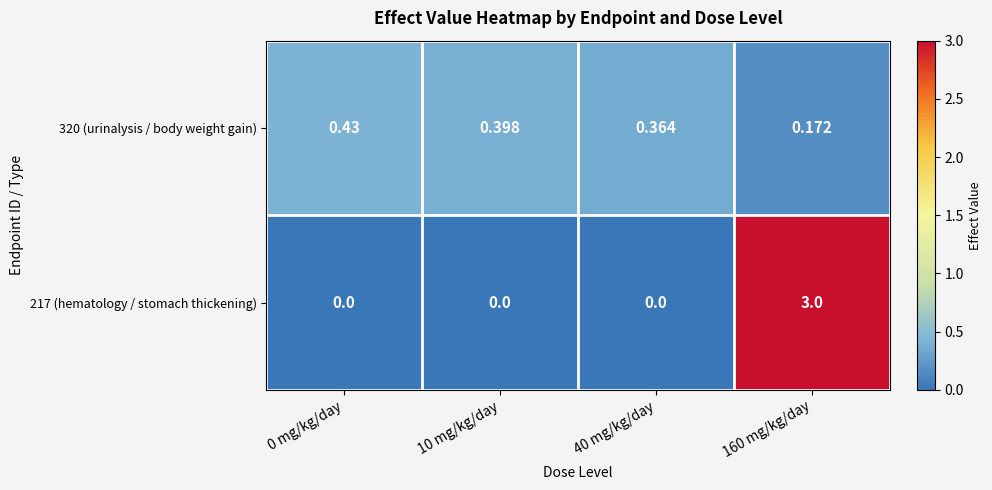

Which series has the largest total across all categories?

217 (hematology / stomach thickening)